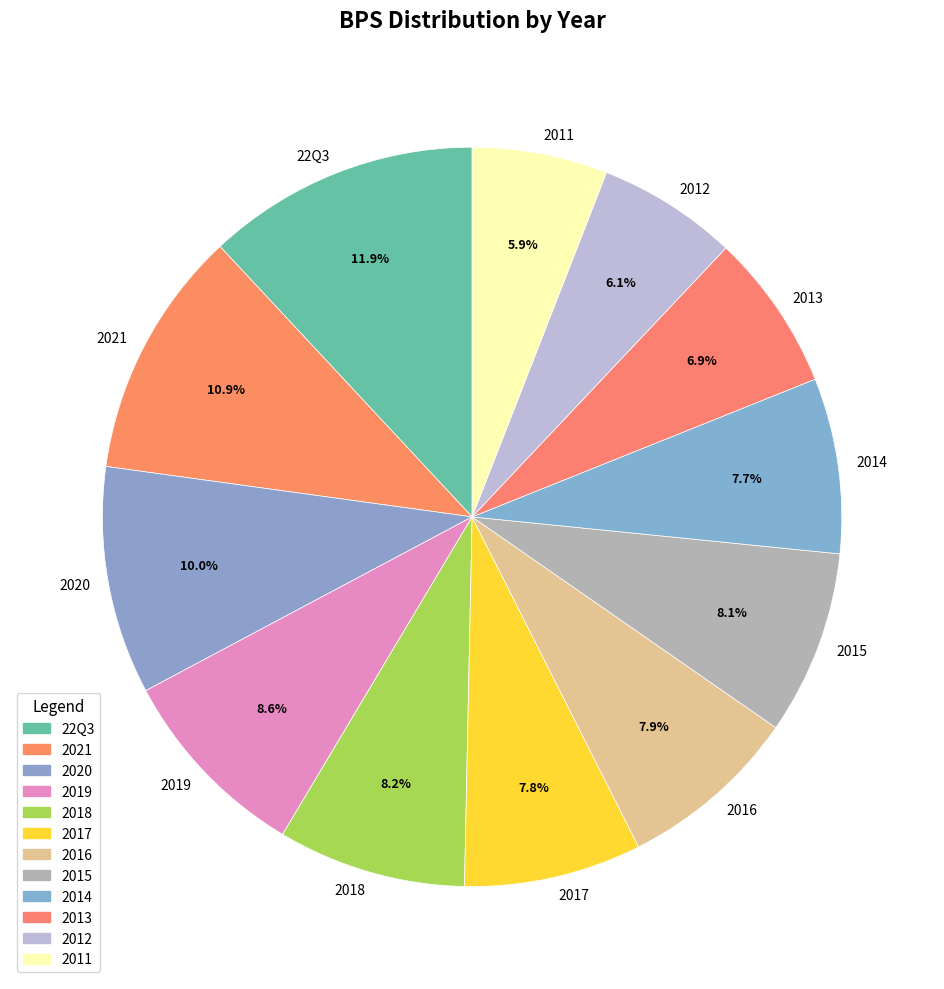

How much of the chart is everything except 2021?

89.1%